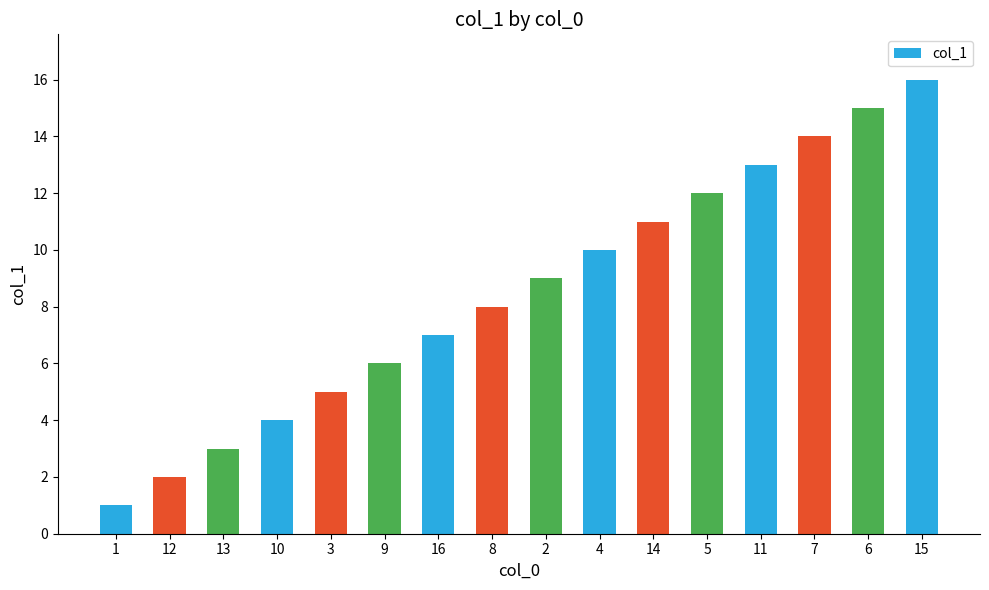

The value at 8 is 8. True or false?

True